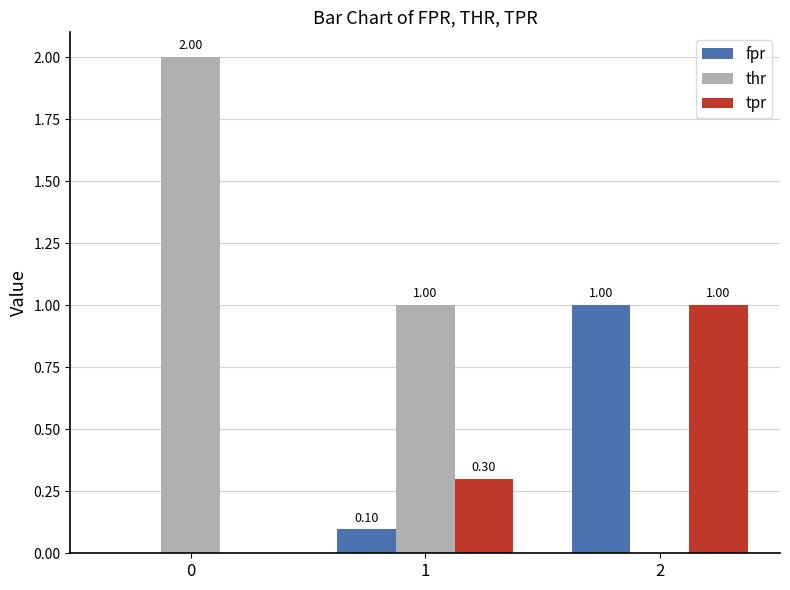

Reading right to left, list all the values displayed in this chart.

fpr: 1.0	0.1	0.0
thr: 0.0	1.0	2.0
tpr: 1.0	0.3	0.0